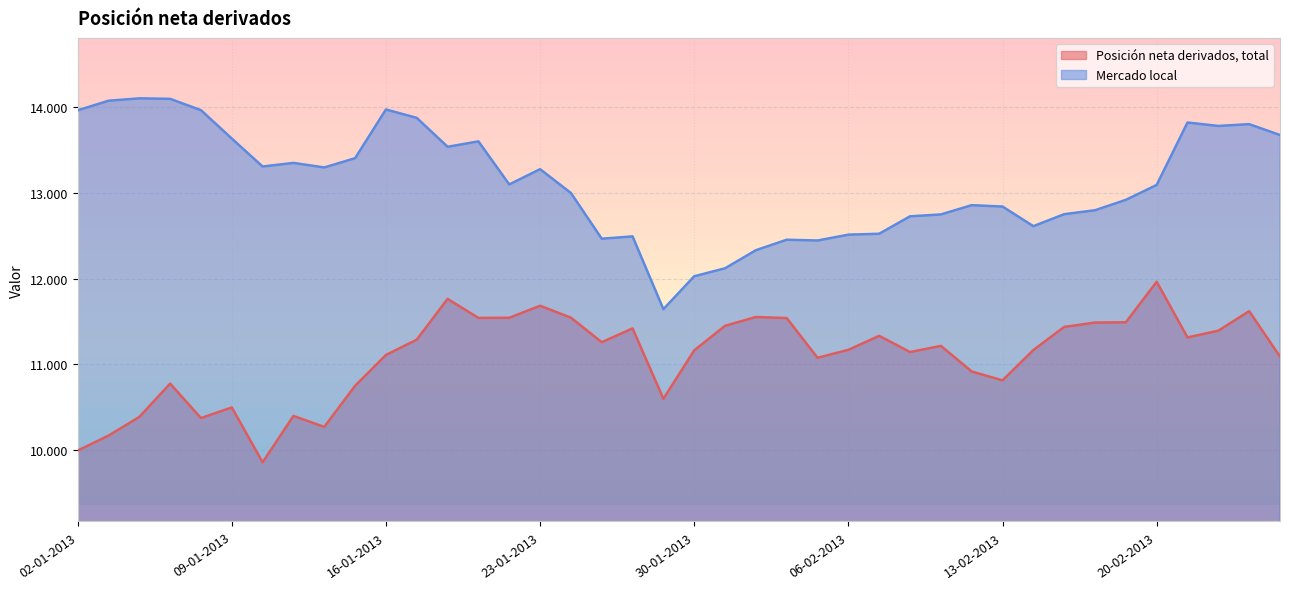

Count the number of categories in the chart.

40